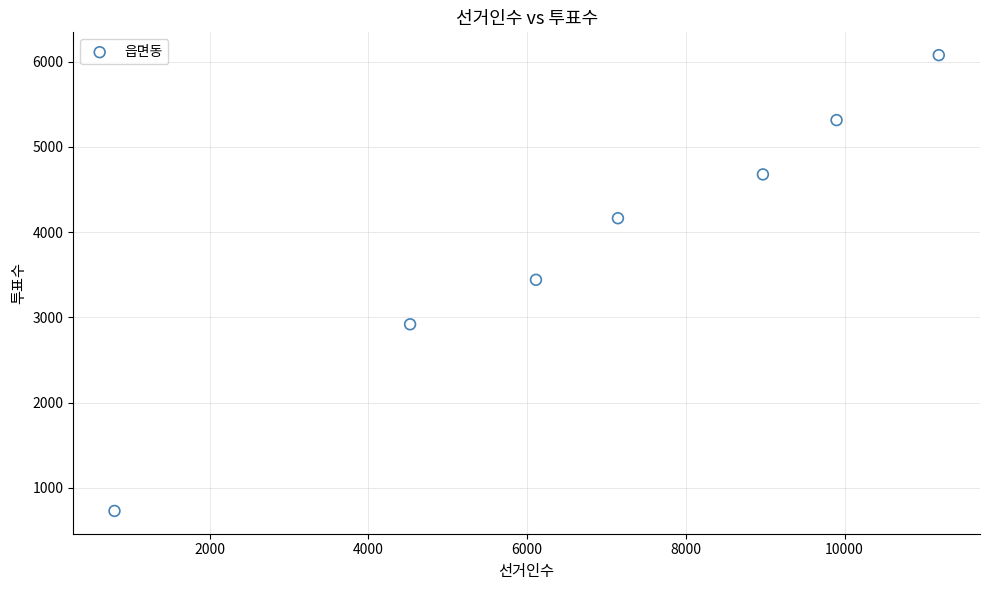

What is the range of X values (max minus min)?

10387